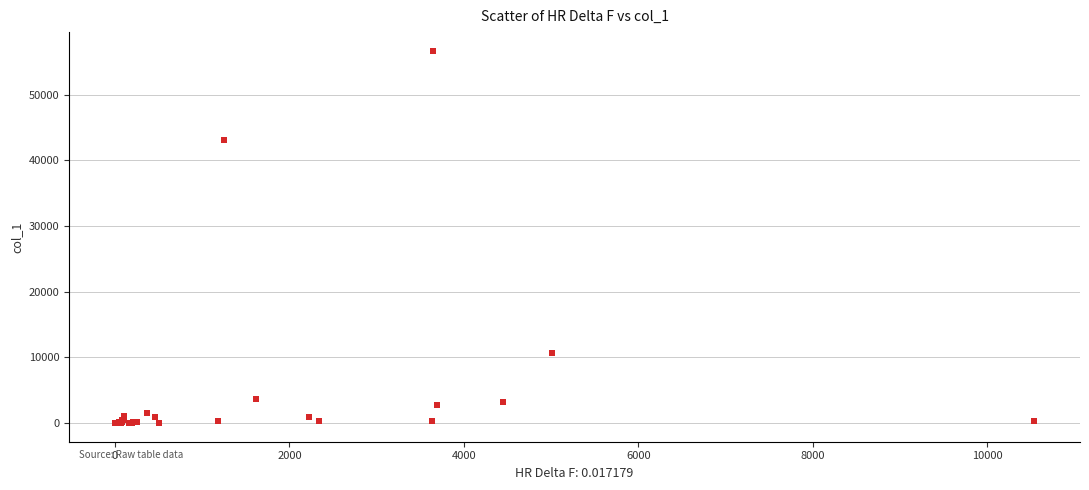

What Y value in the scatter plot is closest to 28345?

43149.5